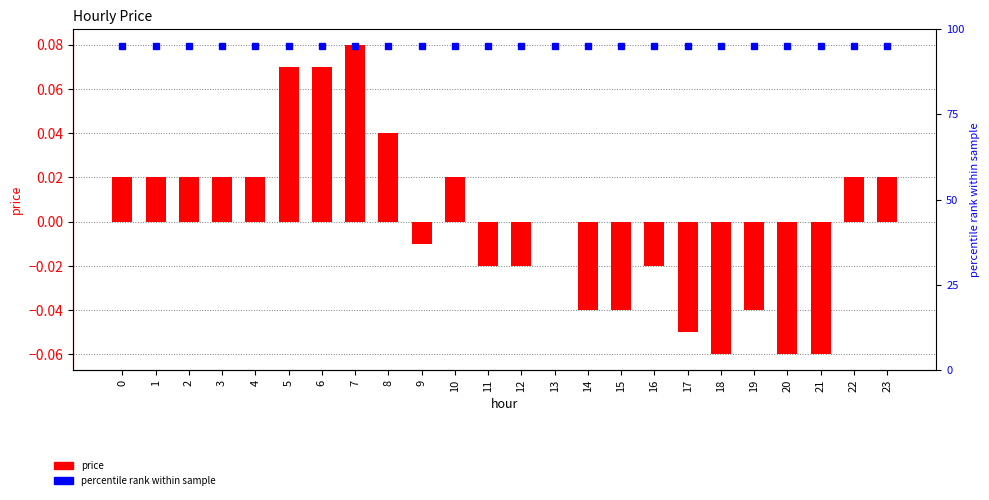

List the series in order of their peak value, lowest first.

price, percentile rank within sample